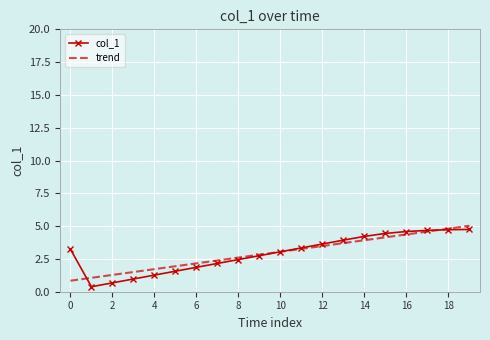

What is the minimum value for trend?

0.8